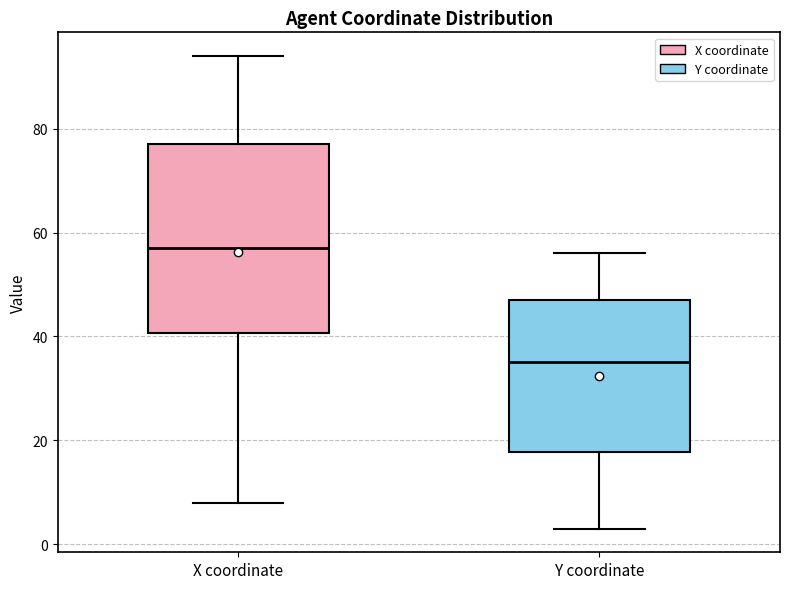

Which box is the tallest, from its lower edge to its upper edge?

X coordinate